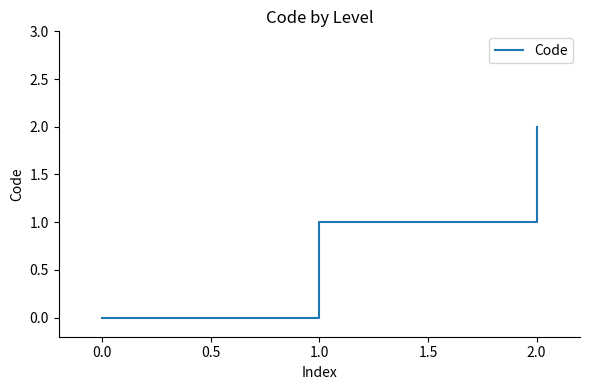

What position from the left is 0.0?

1